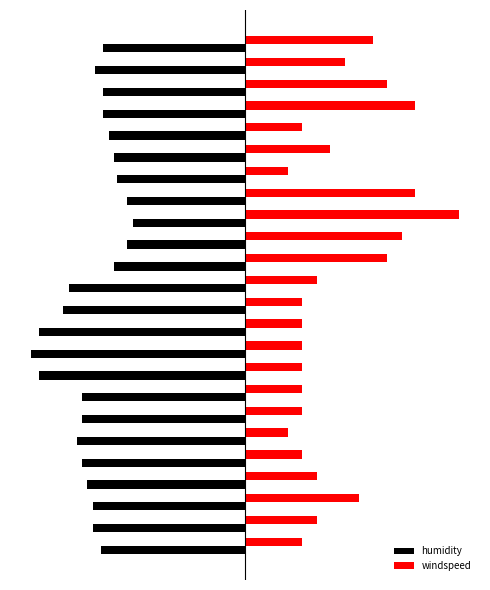

What are all the series names shown in the legend?

humidity, windspeed